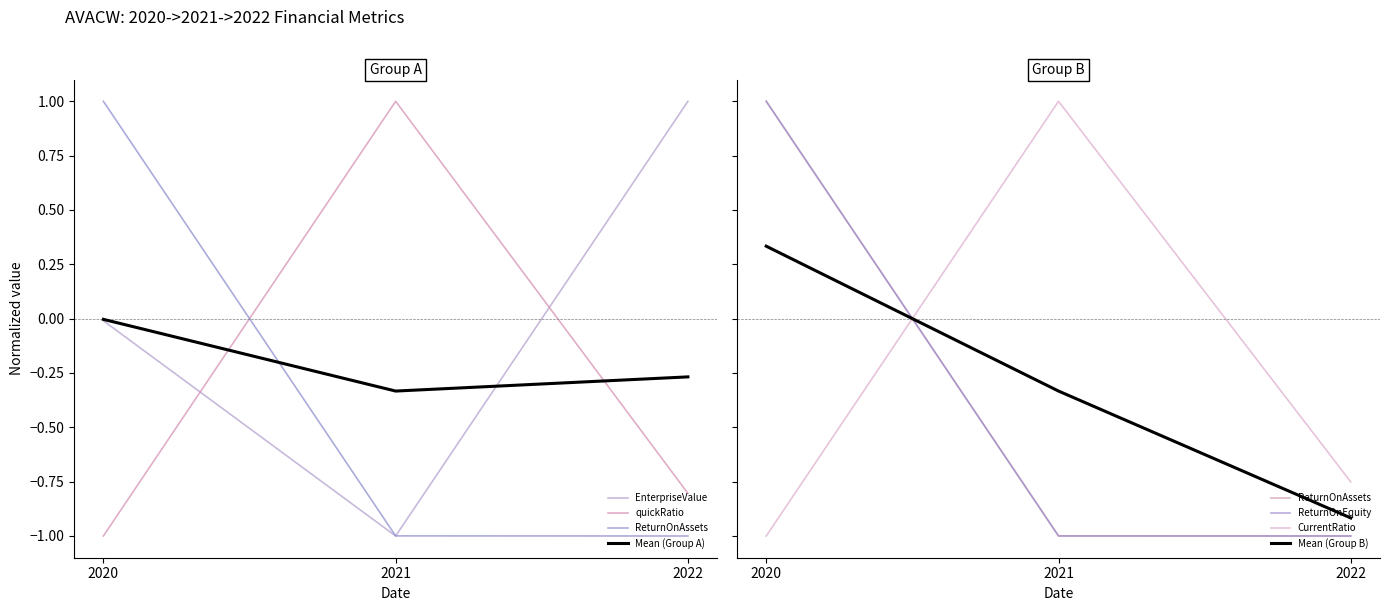

At which label does CurrentRatio reach its peak?

2021